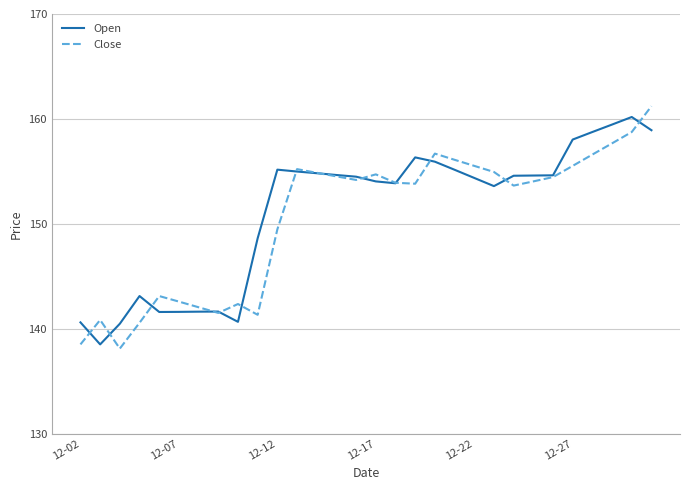

What is the smallest value displayed?

138.1